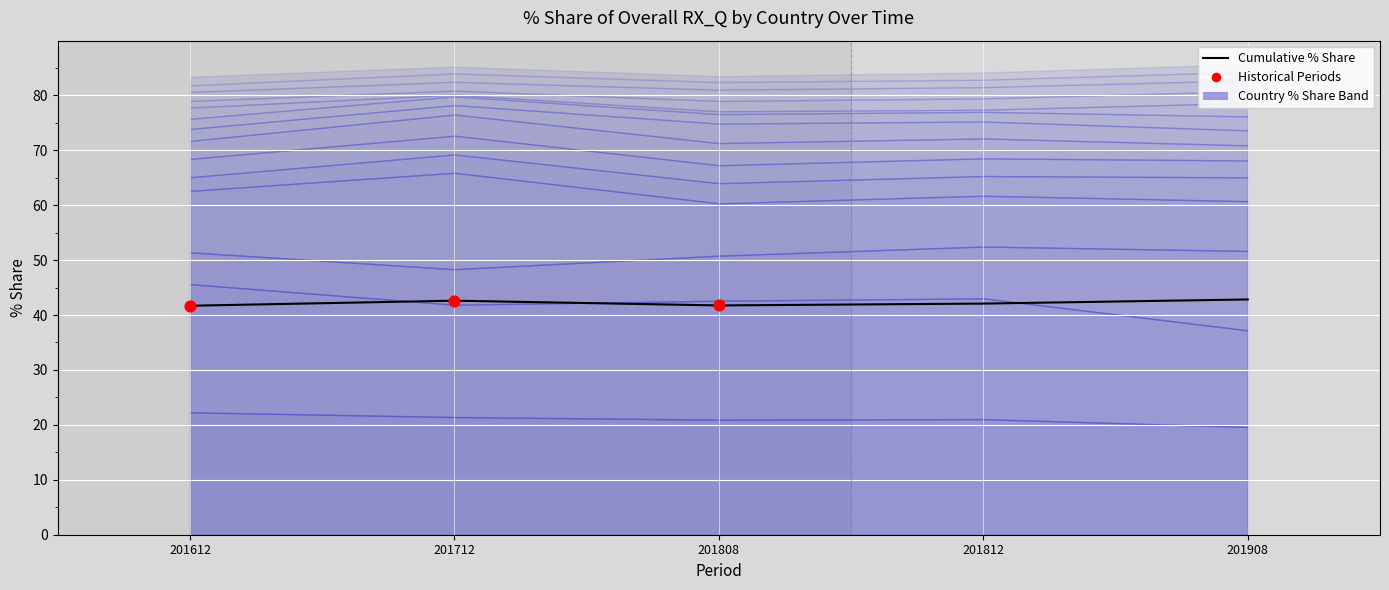

Approximately how many times larger is the value at 201808 compared to 201612?

1.0